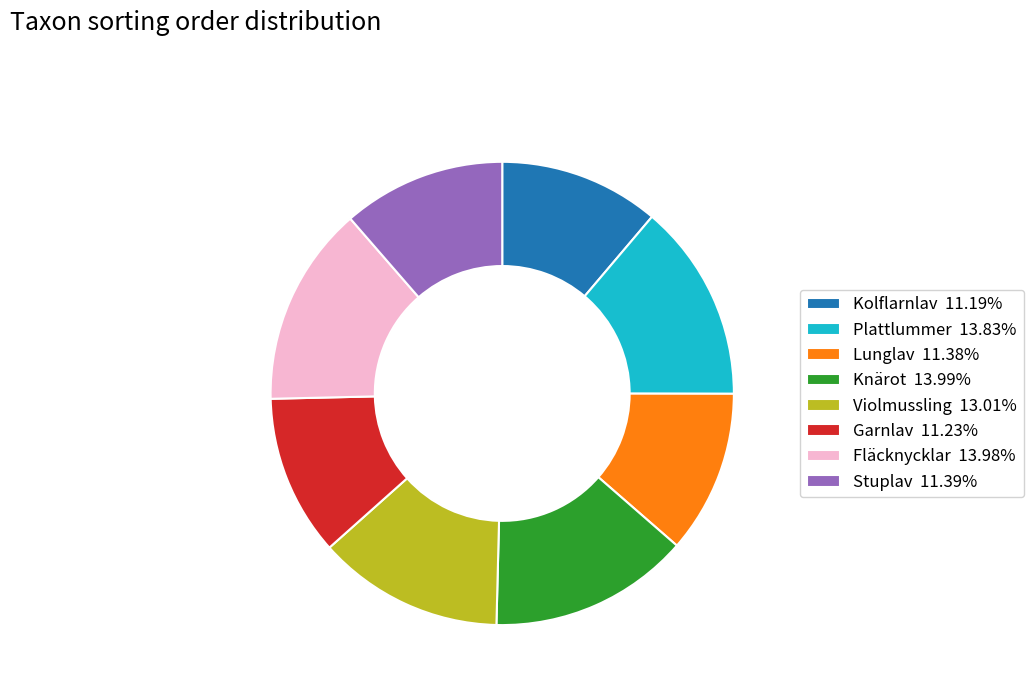

Is there any slice that represents more than half of the pie?

No